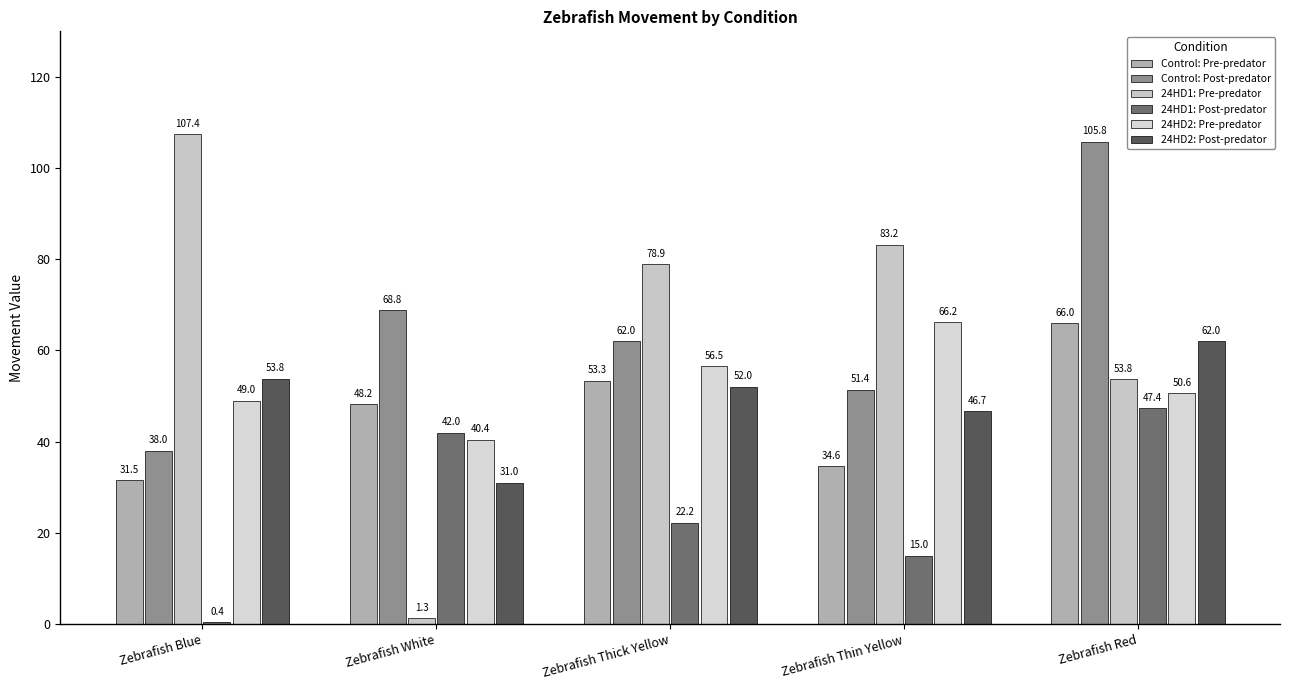

What is the difference between the maximum and minimum values in the Control: Post-predator series?

67.8